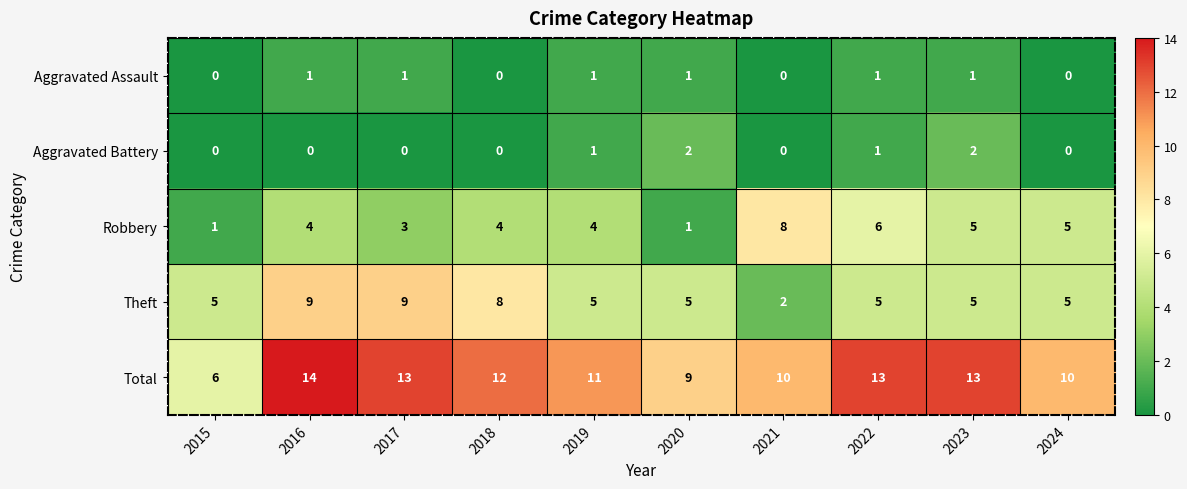

Rank the series by their maximum value, from lowest to highest.

Aggravated Assault, Aggravated Battery, Robbery, Theft, Total